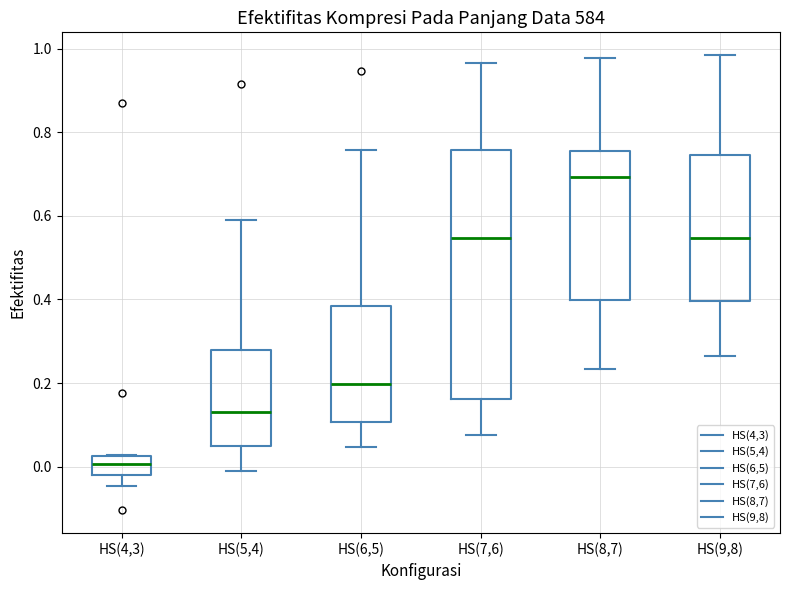

Where does the upper whisker of the box for HS(8,7) end on the y-axis? The values are not printed on the chart, so give them approximately, as read against the axis.

0.98